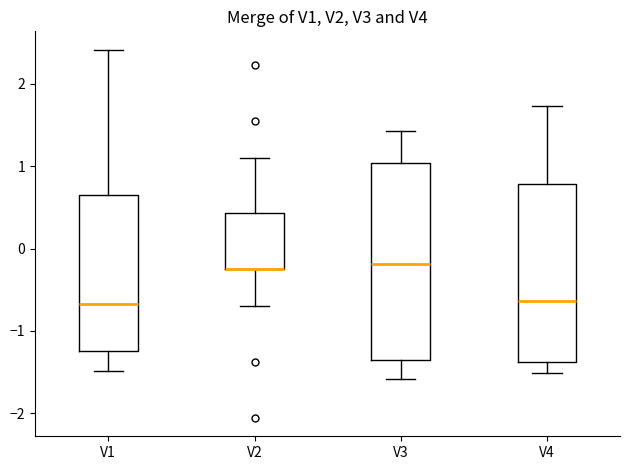

Reading left to right, read every box against the y-axis: the position of its median line, the range the box covers, and the ends of its whiskers. The values are not printed on the chart, so give them approximately, as read against the axis.

V1: median -0.7, box -1.2 to 0.7, whiskers -1.5 to 2.4
V2: median -0.2 (drawn on the box's lower edge), box -0.2 to 0.4, whiskers -0.7 to 1.1
V3: median -0.2, box -1.4 to 1.0, whiskers -1.6 to 1.4
V4: median -0.6, box -1.4 to 0.8, whiskers -1.5 to 1.7